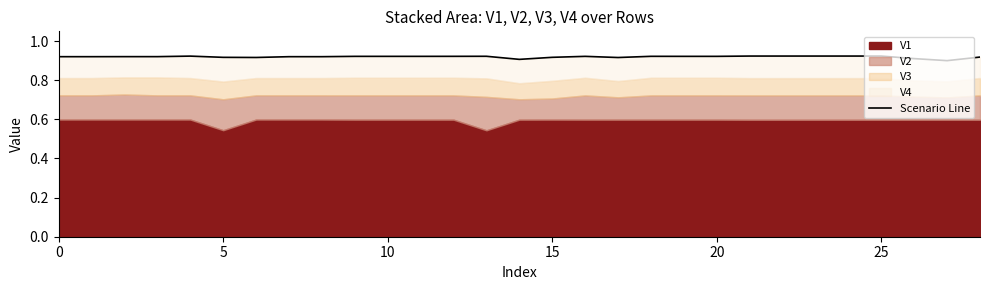

How many lines are shown in the chart?

1